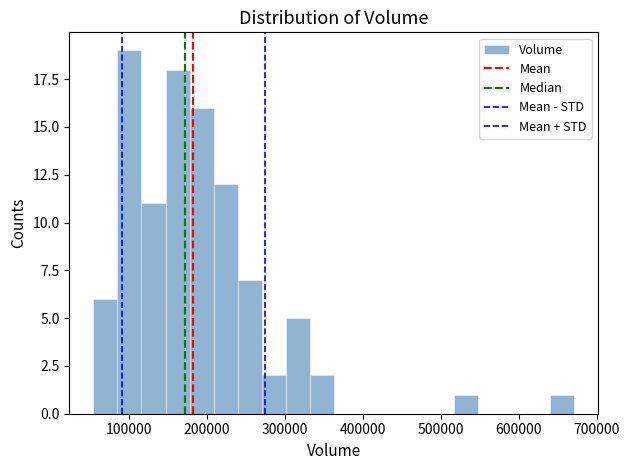

Around what value on the x-axis is the tallest bar? Give the approximate position of its centre, as read against the axis.

100000